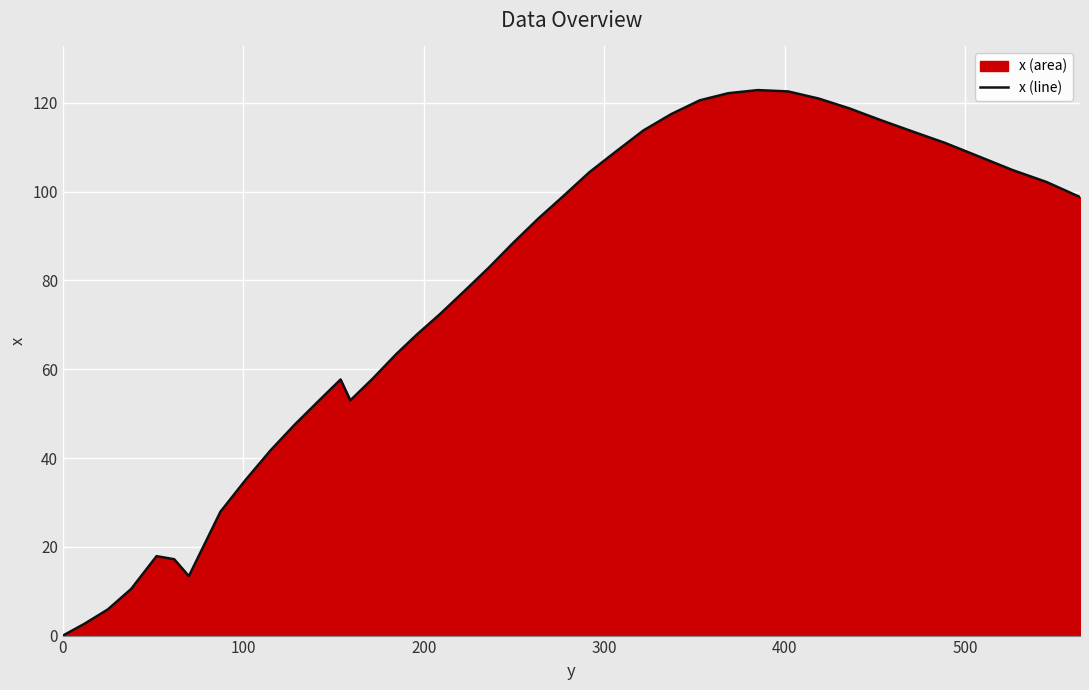

What is the greatest value displayed?

122.9